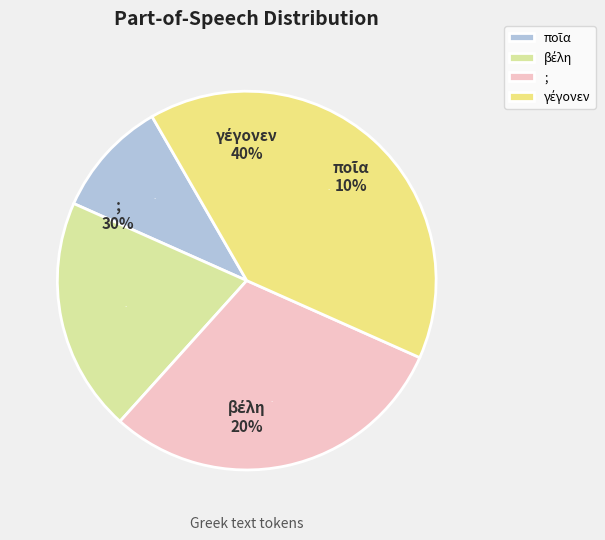

Which category has the biggest portion of the pie?

γέγονεν